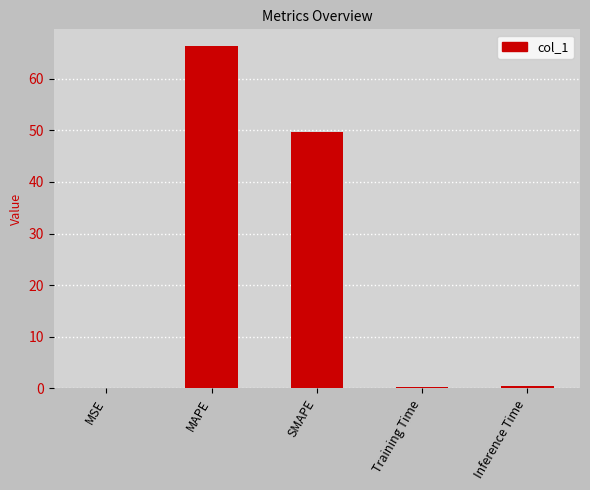

Is it true that the value at SMAPE is 69.0?

False